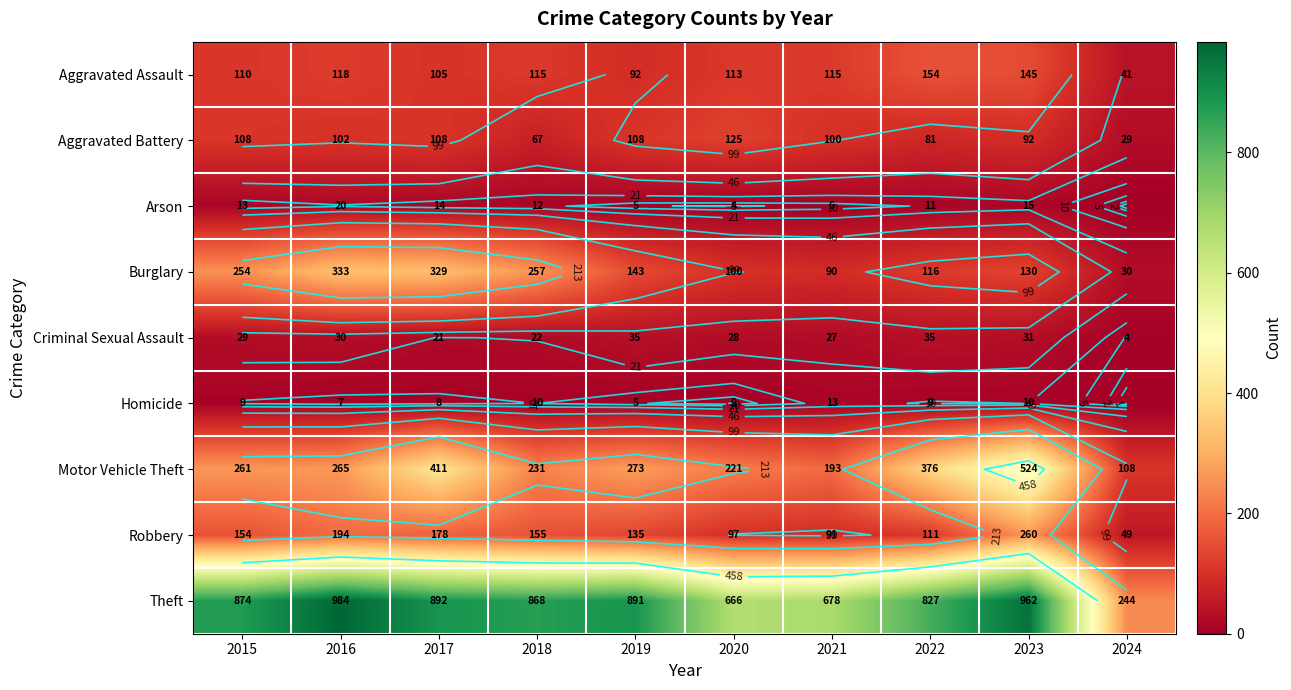

What is the greatest value displayed?

984